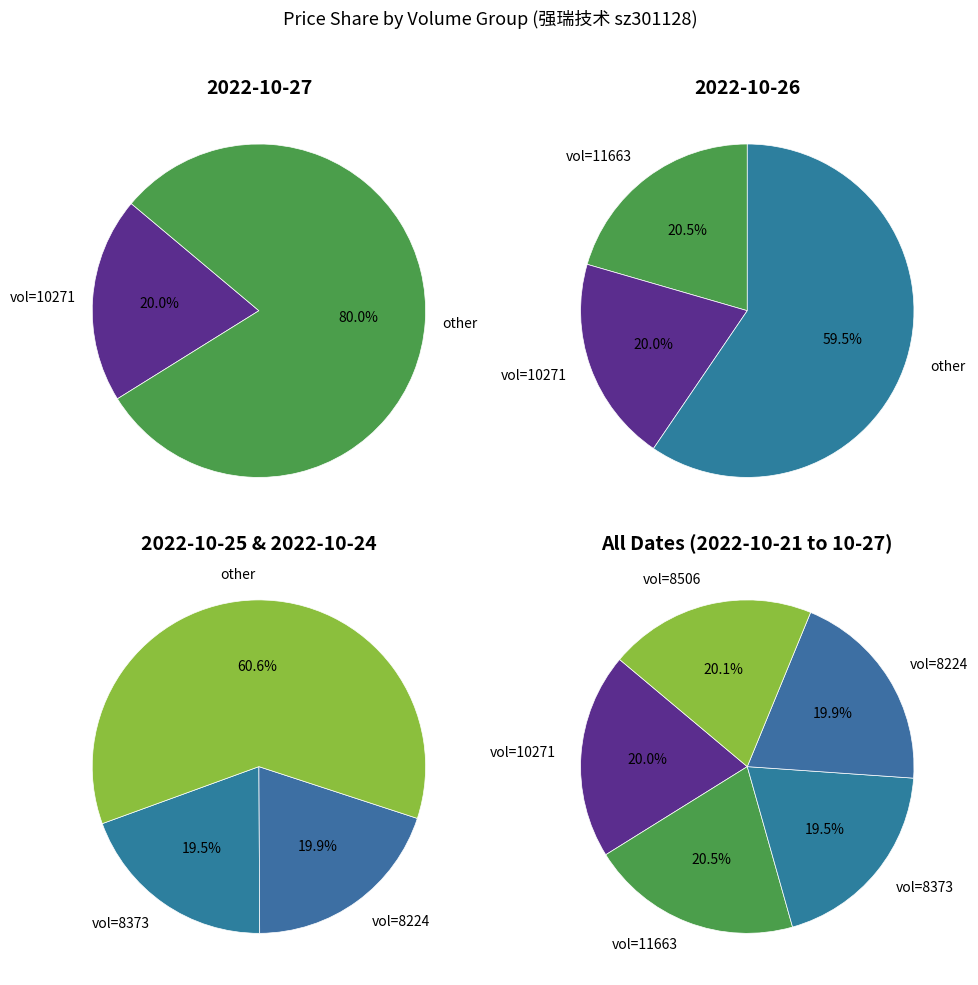

How many slices are in this pie chart?

5